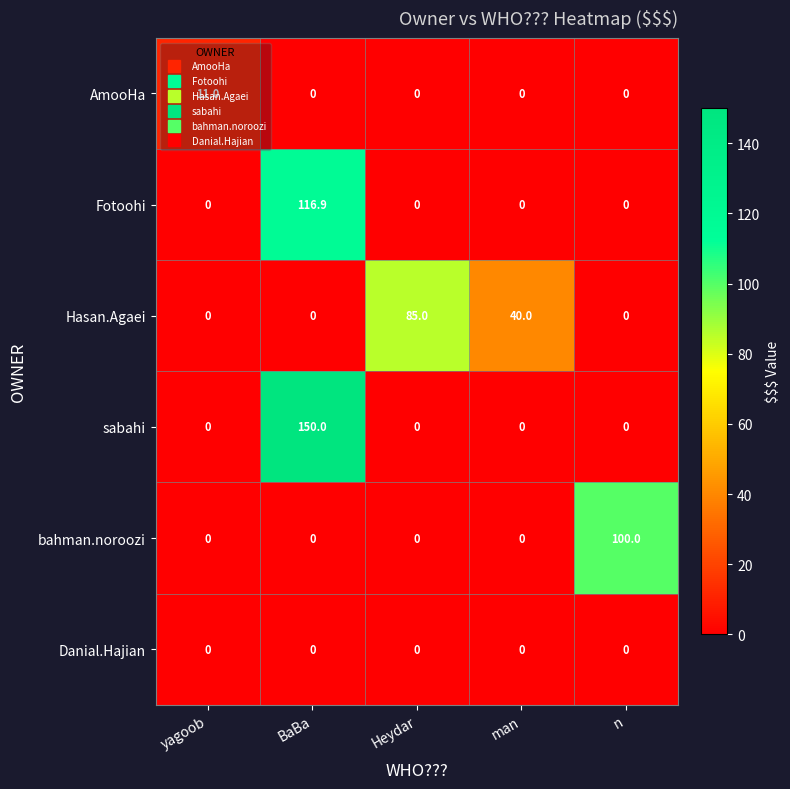

The sabahi series shows 0.0 at yagoob. True or false?

True